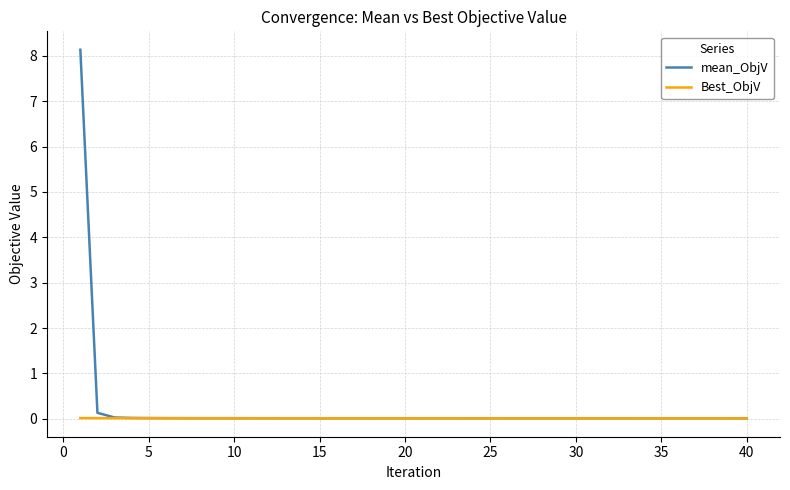

List the series in order of their peak value, lowest first.

Best_ObjV, mean_ObjV